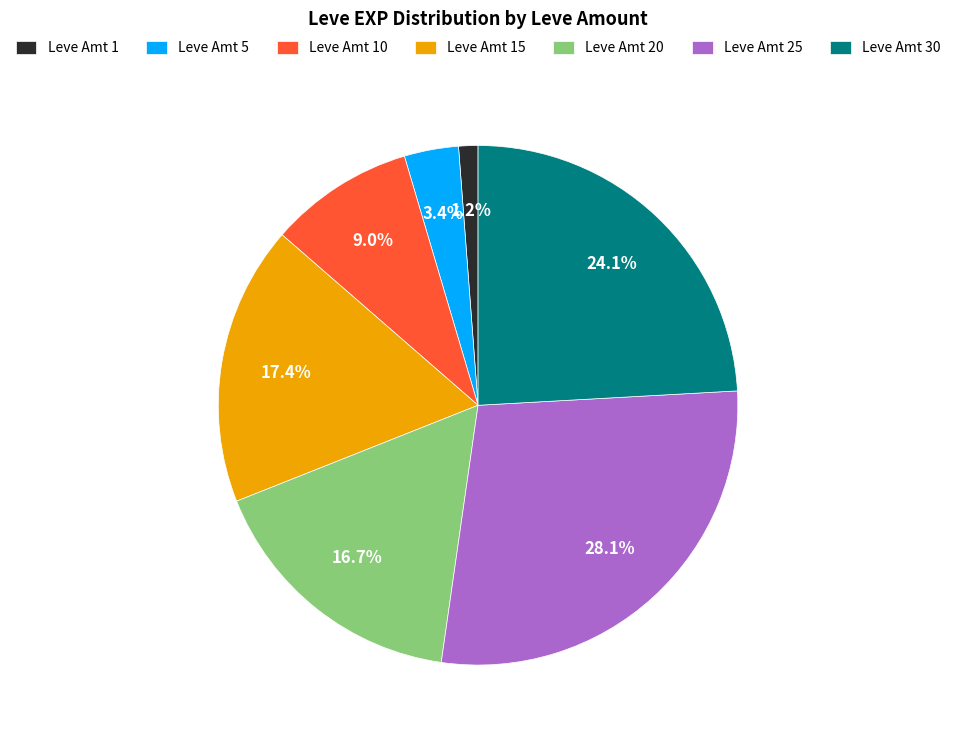

Which category has the biggest portion of the pie?

Leve Amt 25